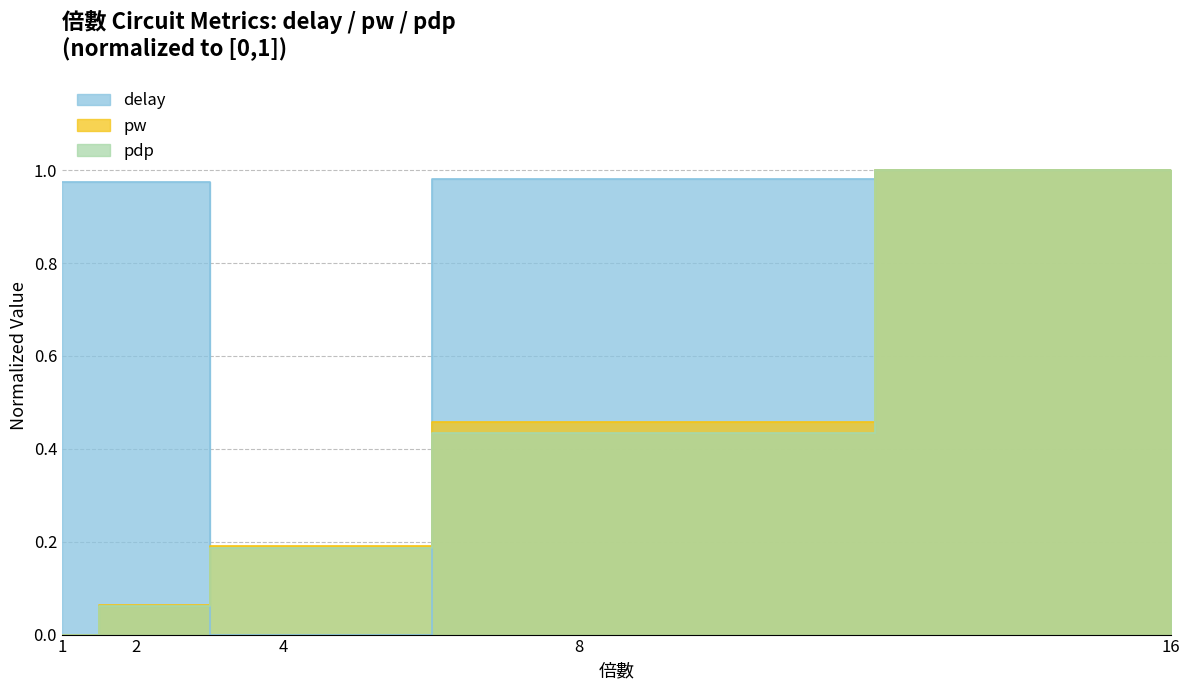

At which label is pw closest to 0?

1